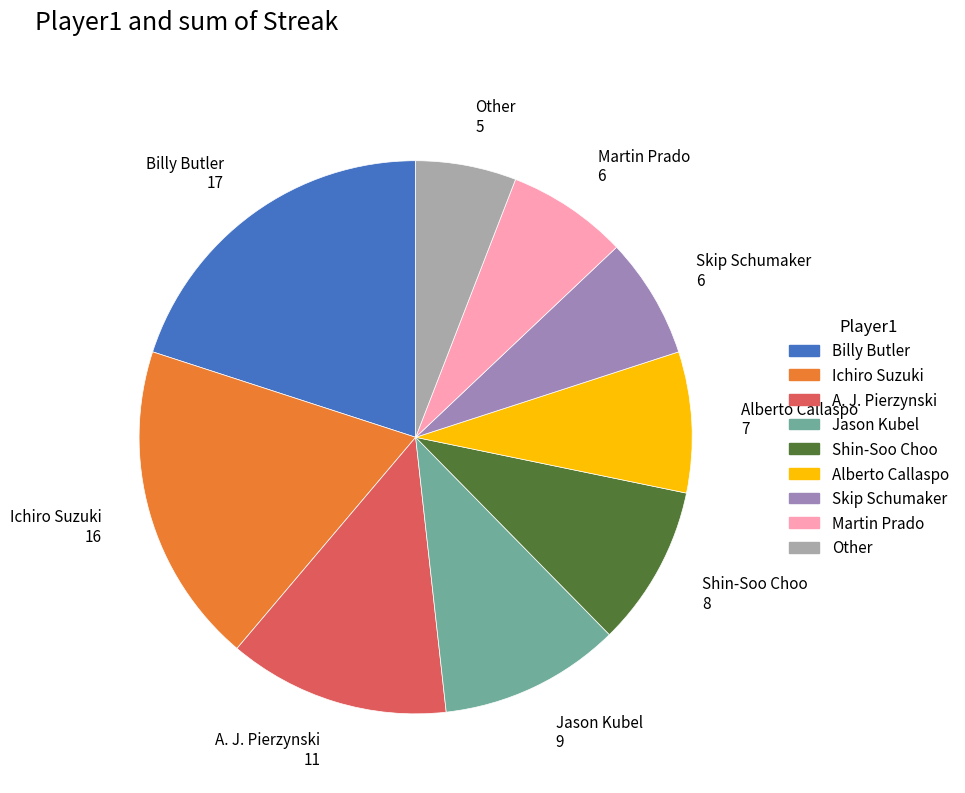

True or false: Ichiro Suzuki accounts for 19% of the total.

True